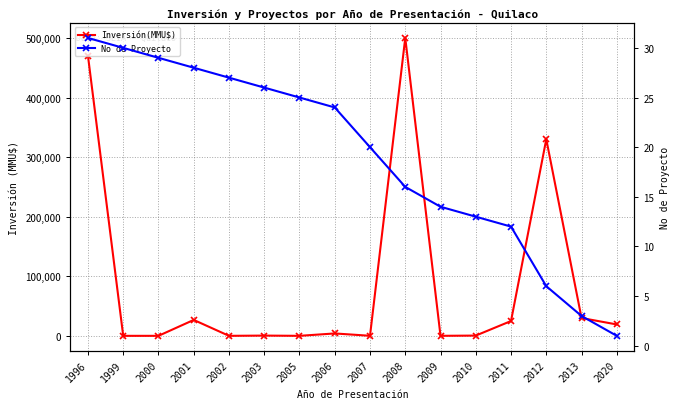

Between 2001 and 2020, which series saw the biggest shift?

Inversión(MMU$)